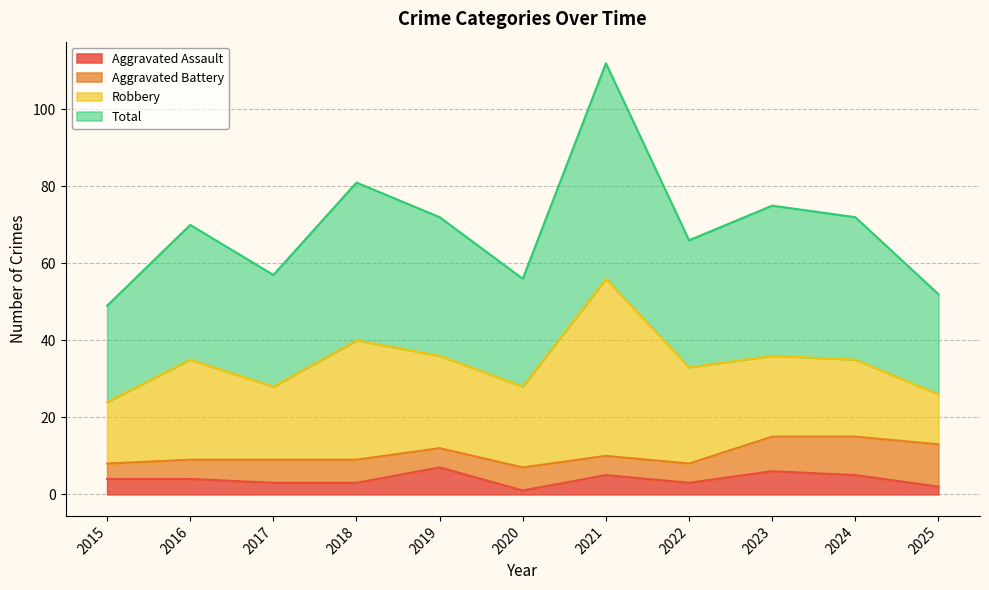

What is the difference between the Total values at 2022 and 2020?

10